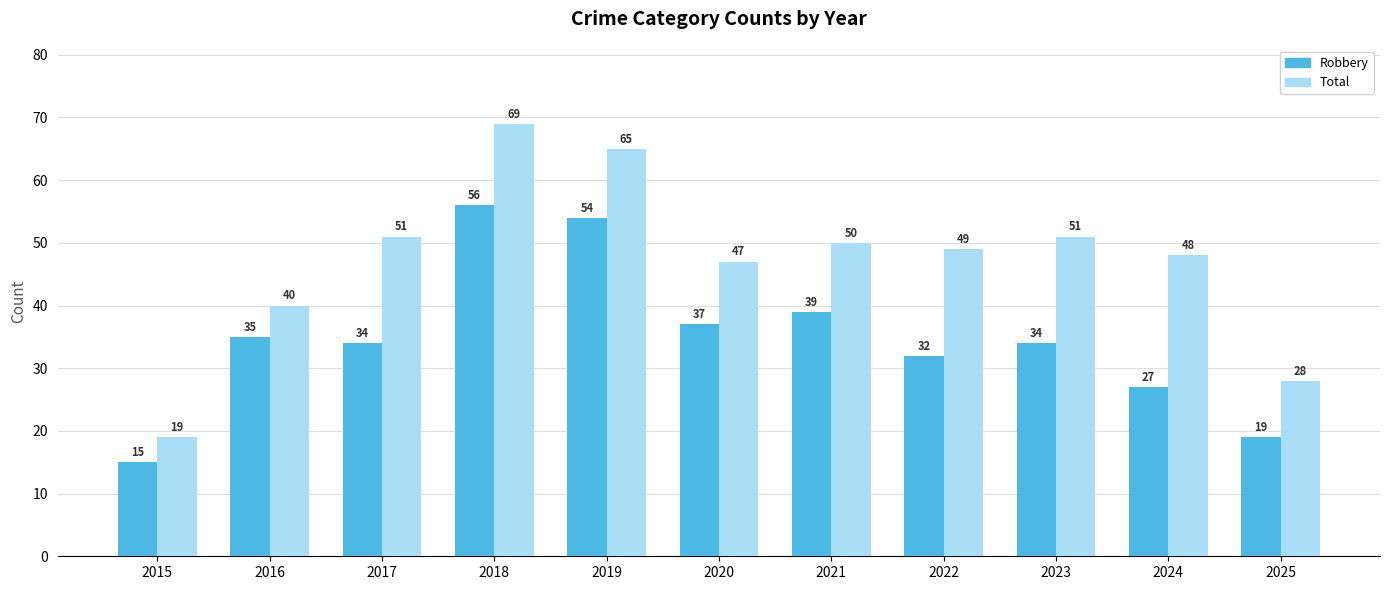

What are all the series names shown in the legend?

Robbery, Total